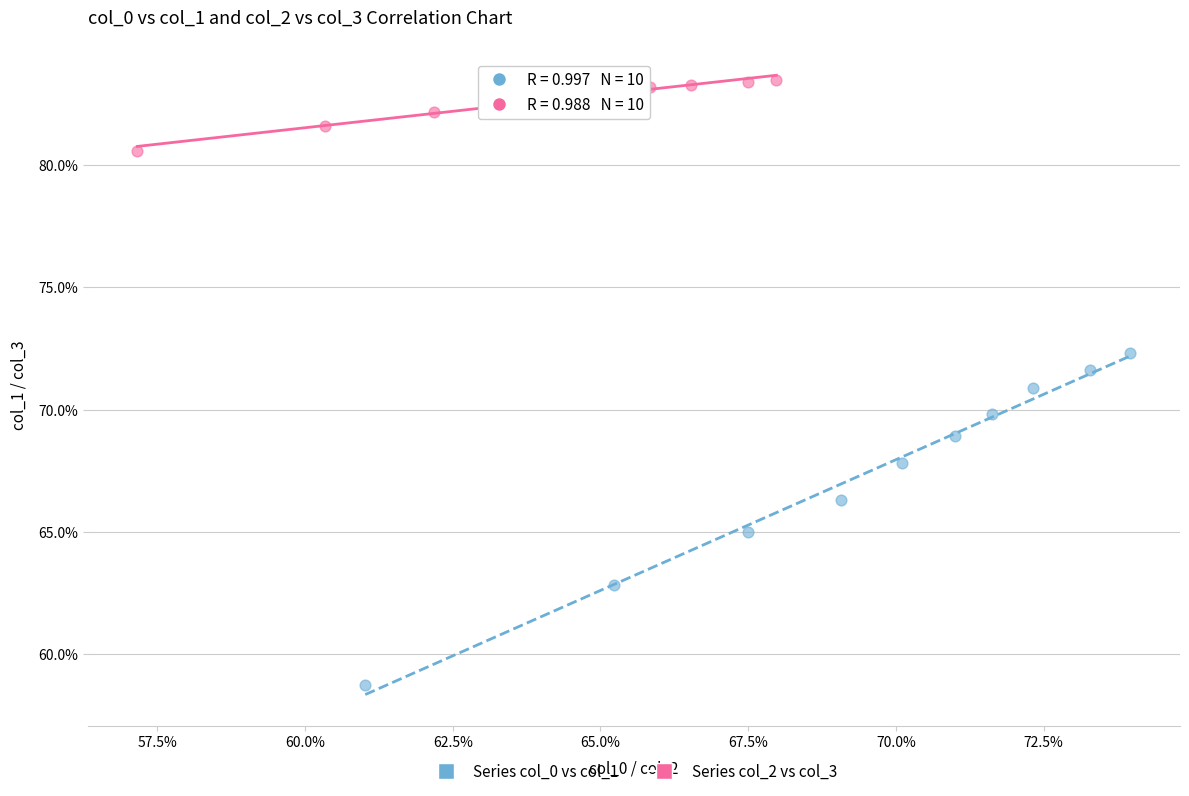

Which series contains the lowest Y value?

Series col_0 vs col_1